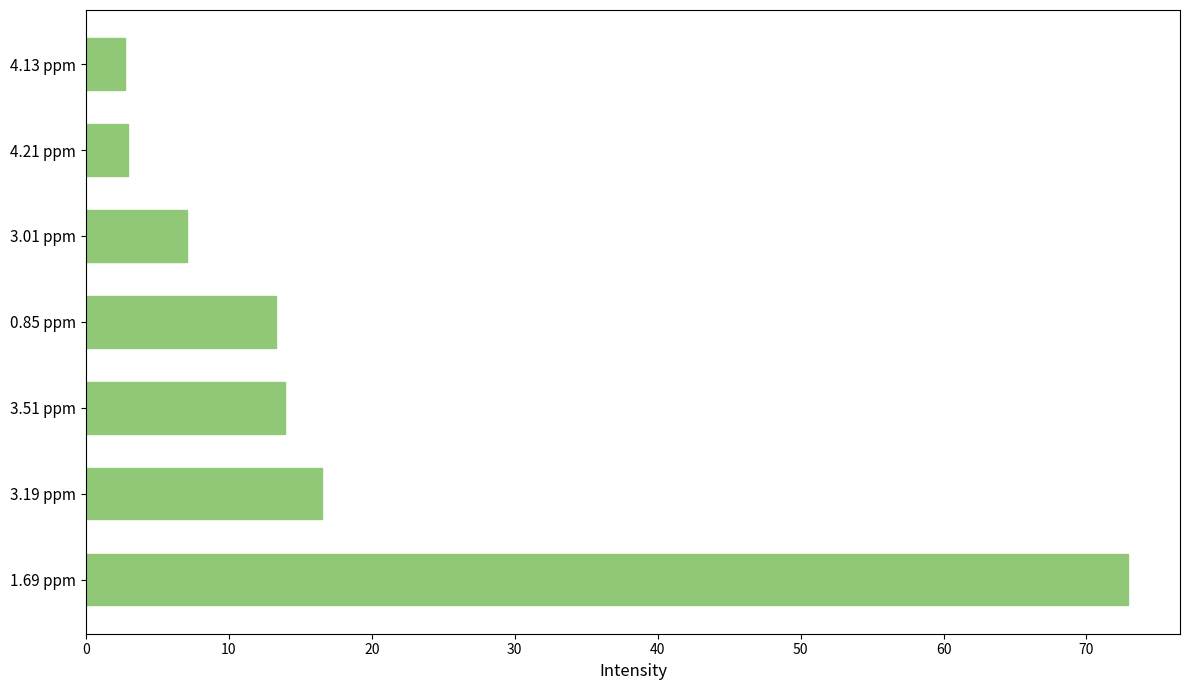

True or false: the data shows 16.5 at 3.19 ppm.

True